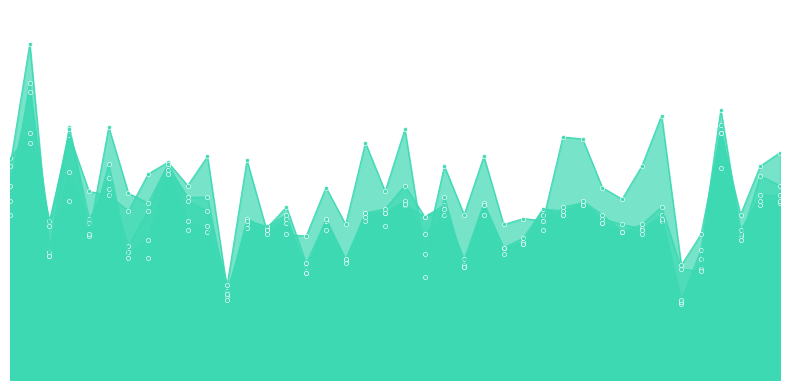

Which series has the largest range (max minus min)?

2014-03